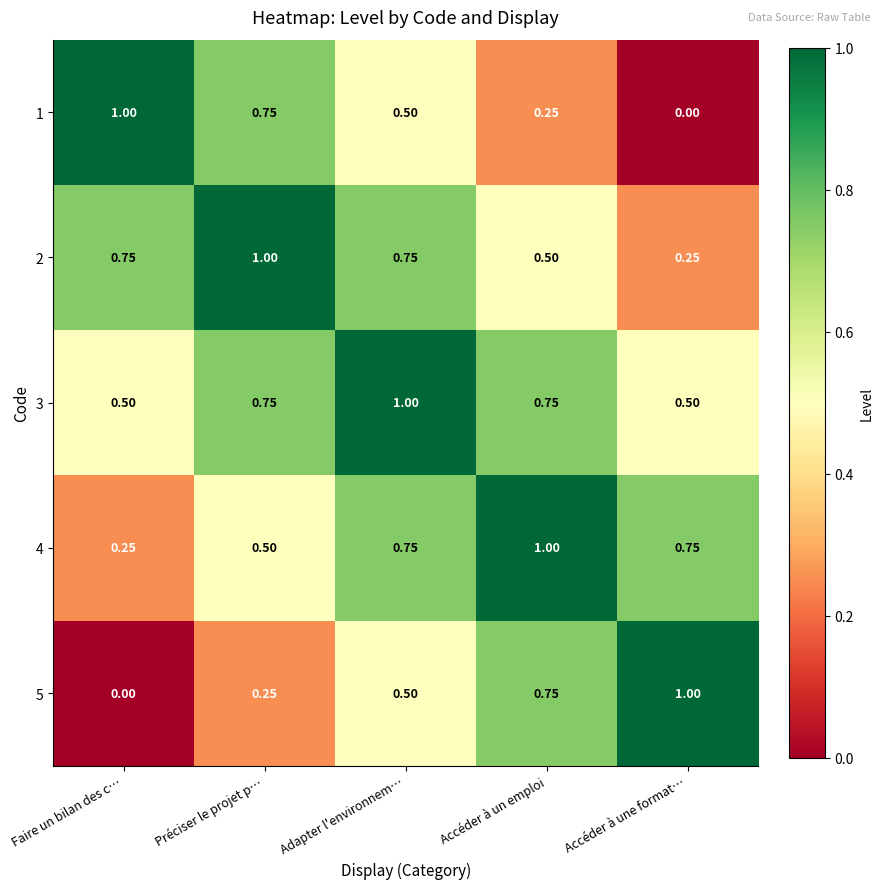

List the labels in order of 1 value, smallest first.

Accéder à une format…, Accéder à un emploi, Adapter l'environnem…, Préciser le projet p…, Faire un bilan des c…